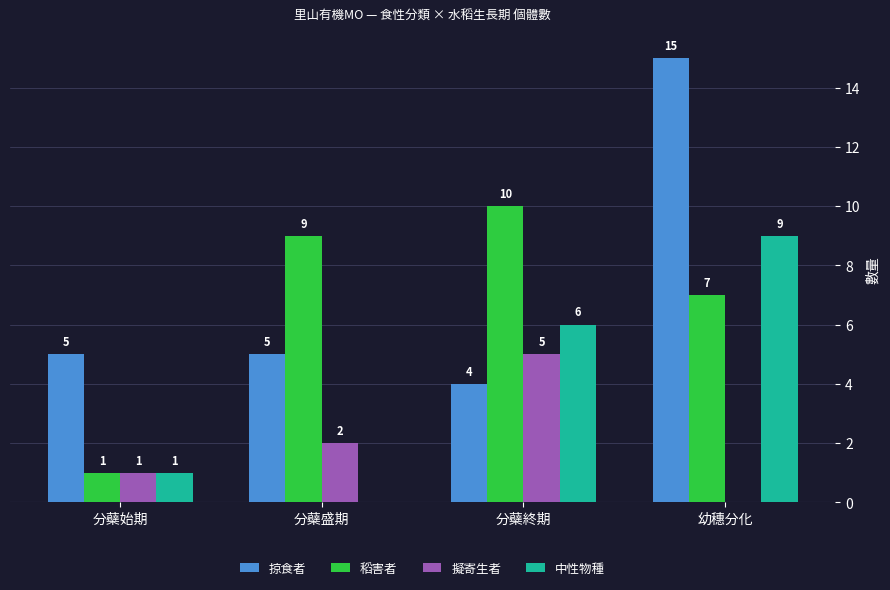

True or false: 掠食者 has a value of 4 at 分蘗終期.

True